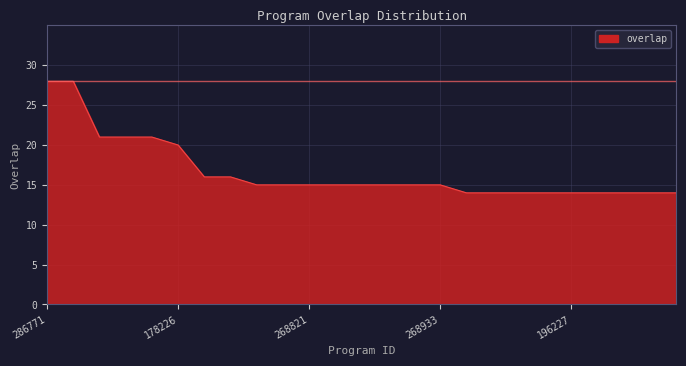

What is the difference between the maximum and minimum values?

14